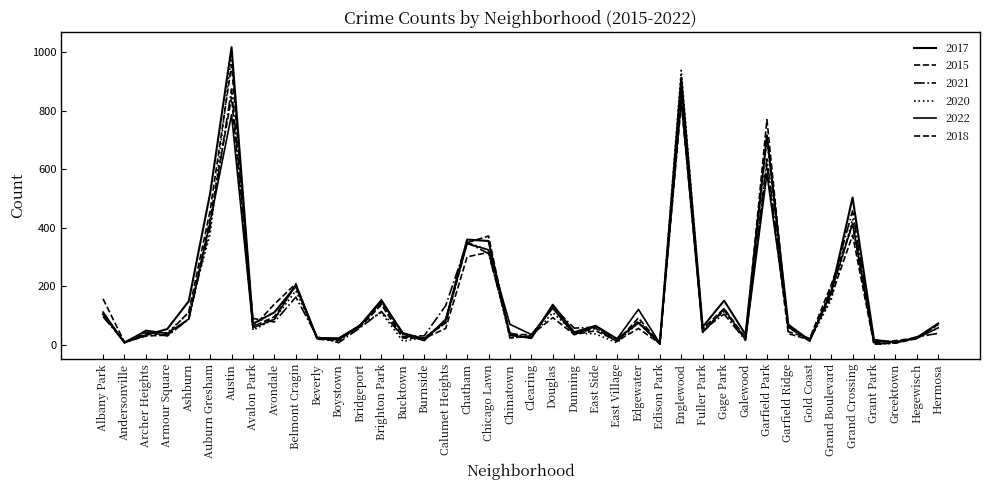

How many lines are shown in the chart?

6